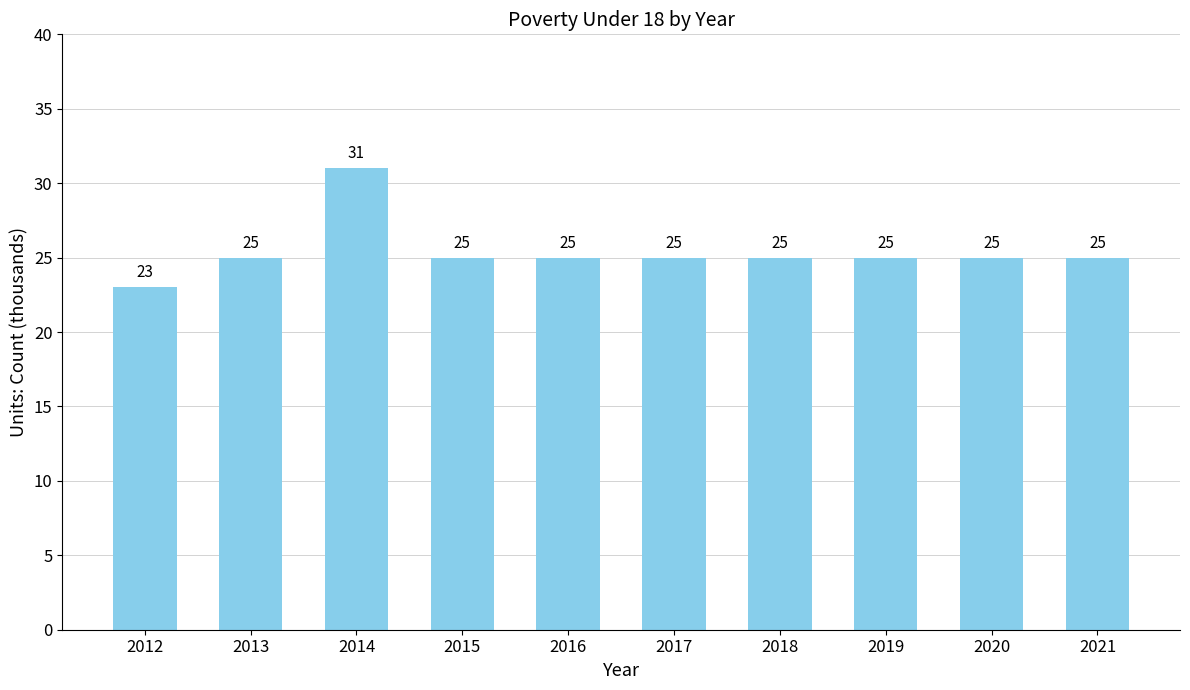

The value at 2019 is 25. True or false?

True